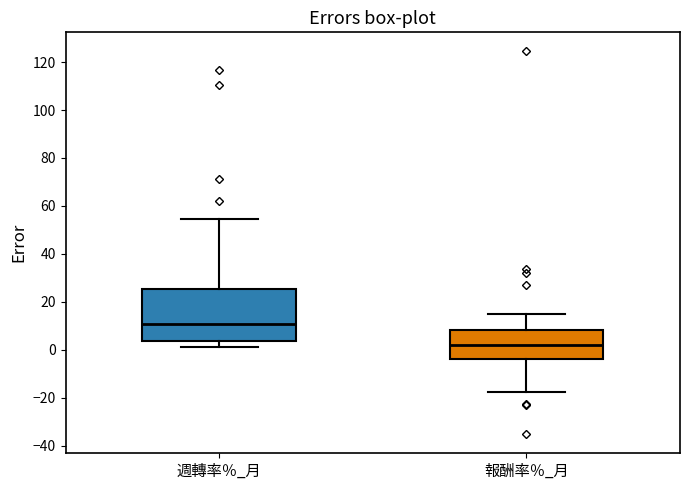

Where does the lower whisker of the box for 週轉率％_月 end on the y-axis? The values are not printed on the chart, so give them approximately, as read against the axis.

2